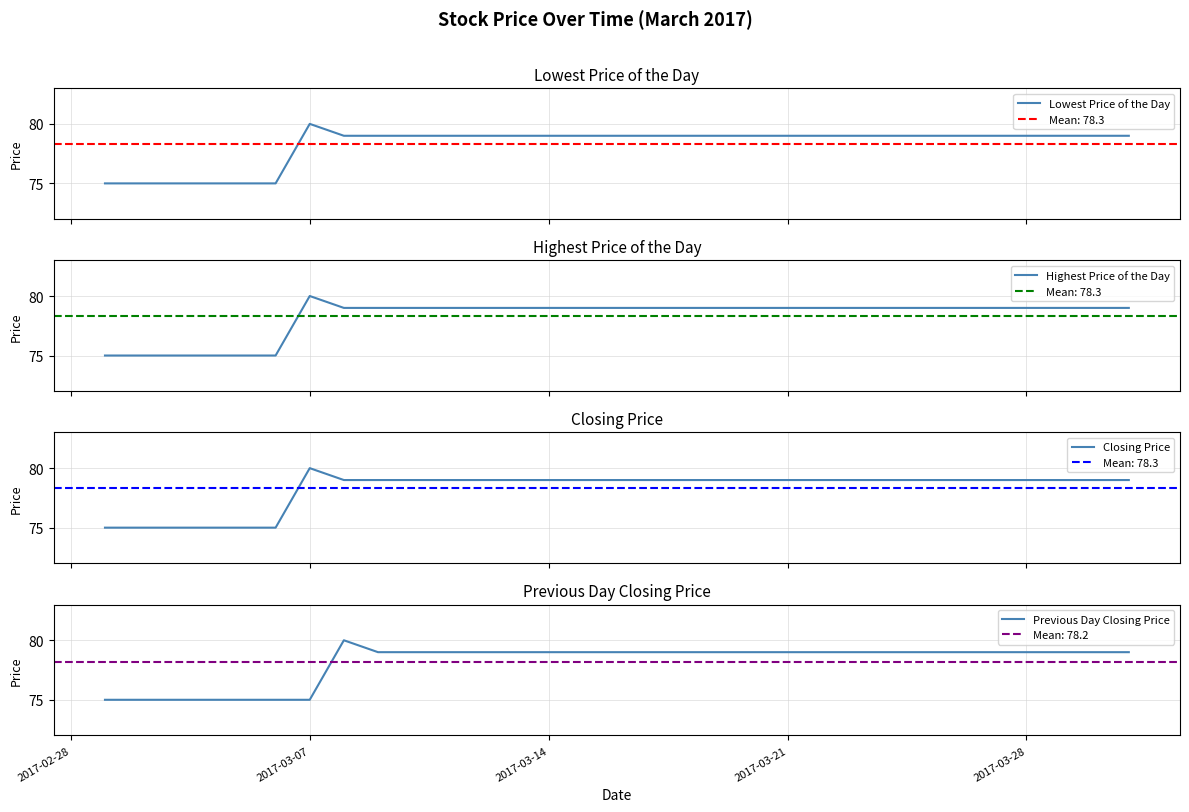

What is the minimum value for Lowest Price of the Day?

75